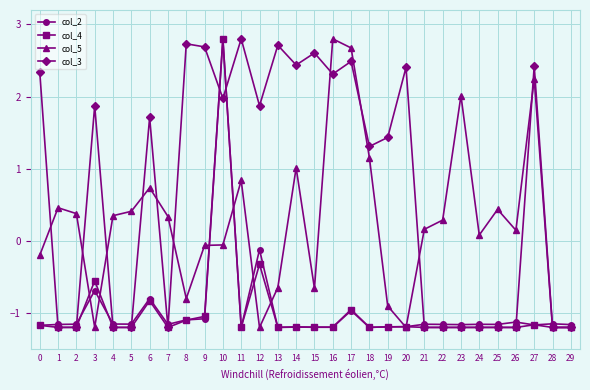

Which series changed the most between 1 and 24?

col_5